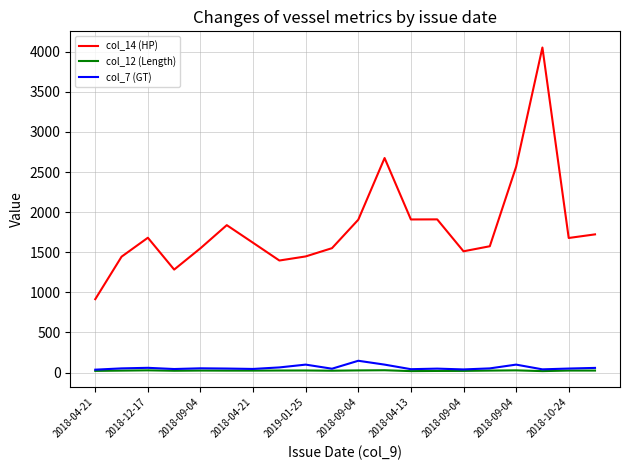

What is the lowest value of the col_14 (HP) series?

915.0